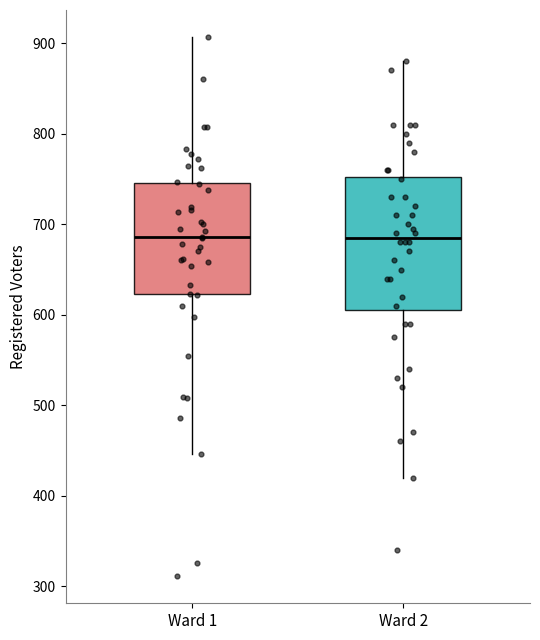

Reading left to right, transcribe this box plot: for each box, give where its median line is, the range the box spans, and where its two whiskers end, as read against the y-axis. The values are not printed on the chart, so give them approximately, as read against the axis.

Ward 1: median 690, box 620 to 750, whiskers 450 to 910
Ward 2: median 690, box 610 to 750, whiskers 420 to 880